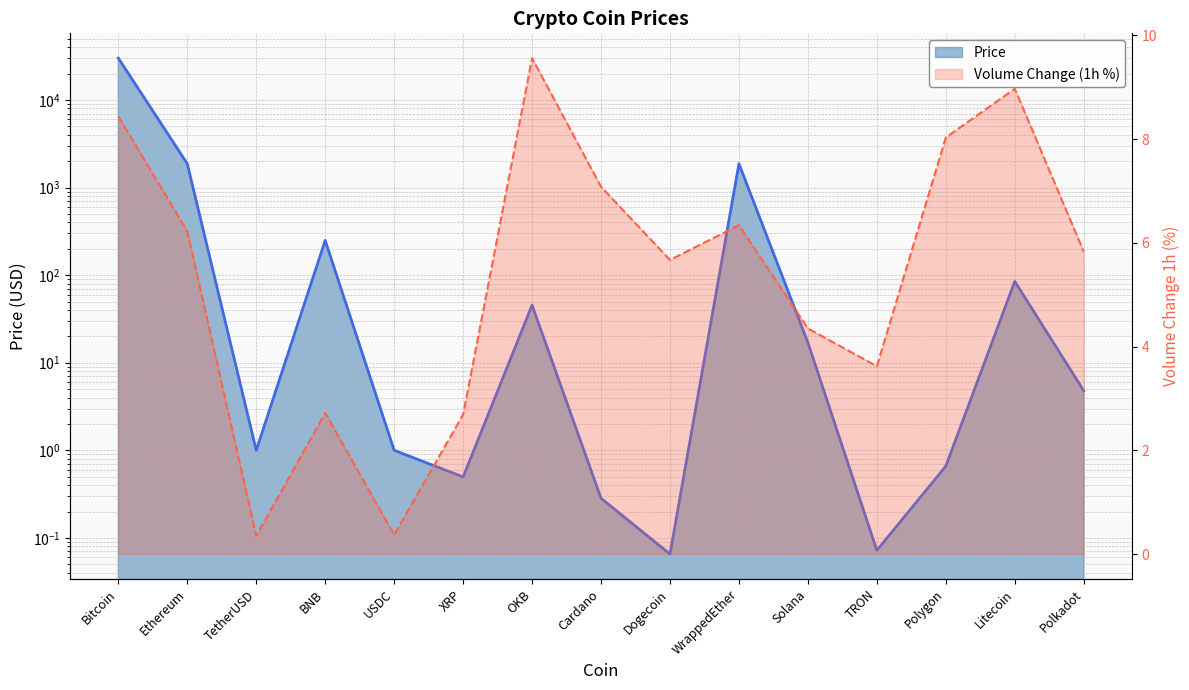

The value at Bitcoin is 30023.0. True or false?

True